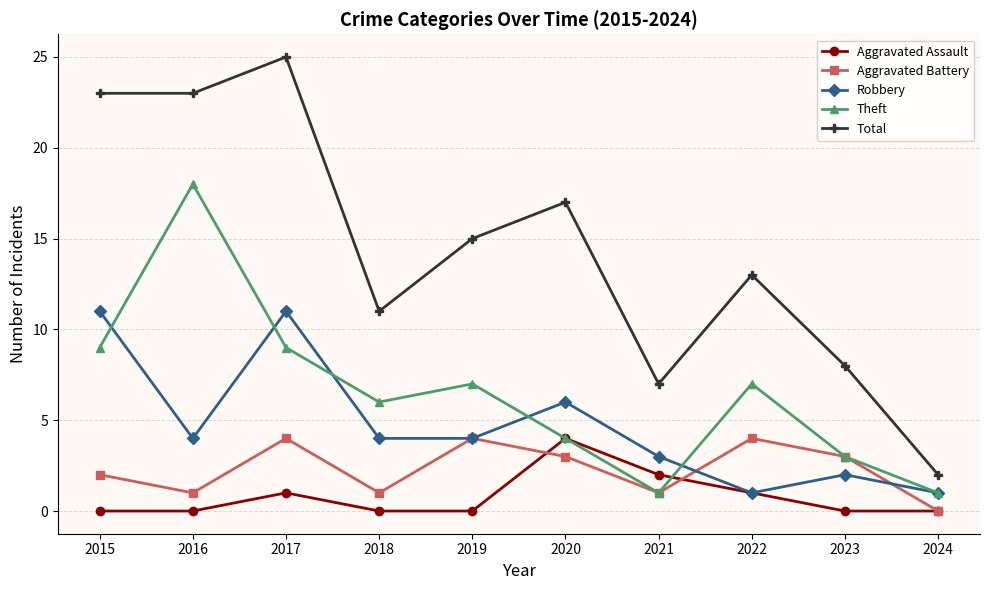

How many lines are shown in the chart?

5